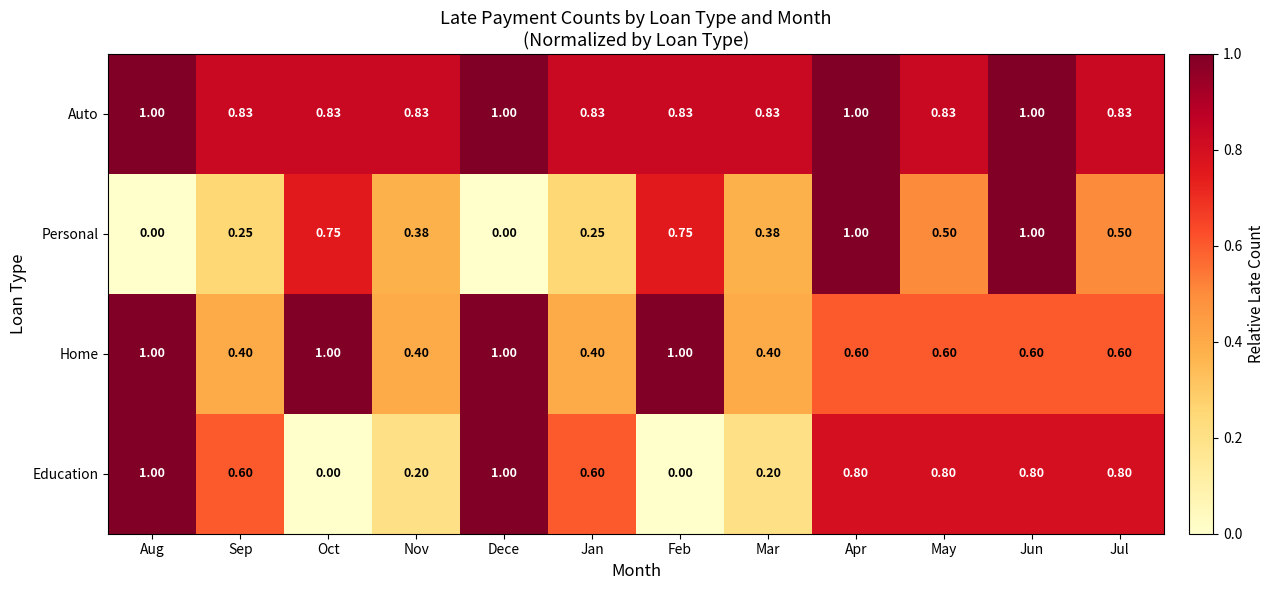

Which series has the largest total across all categories?

Auto